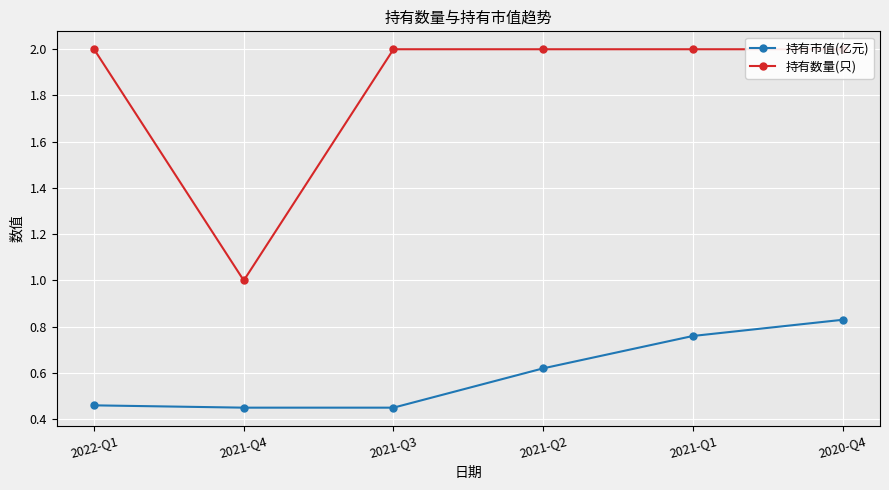

At which label is 持有数量(只) closest to 1?

2021-Q4